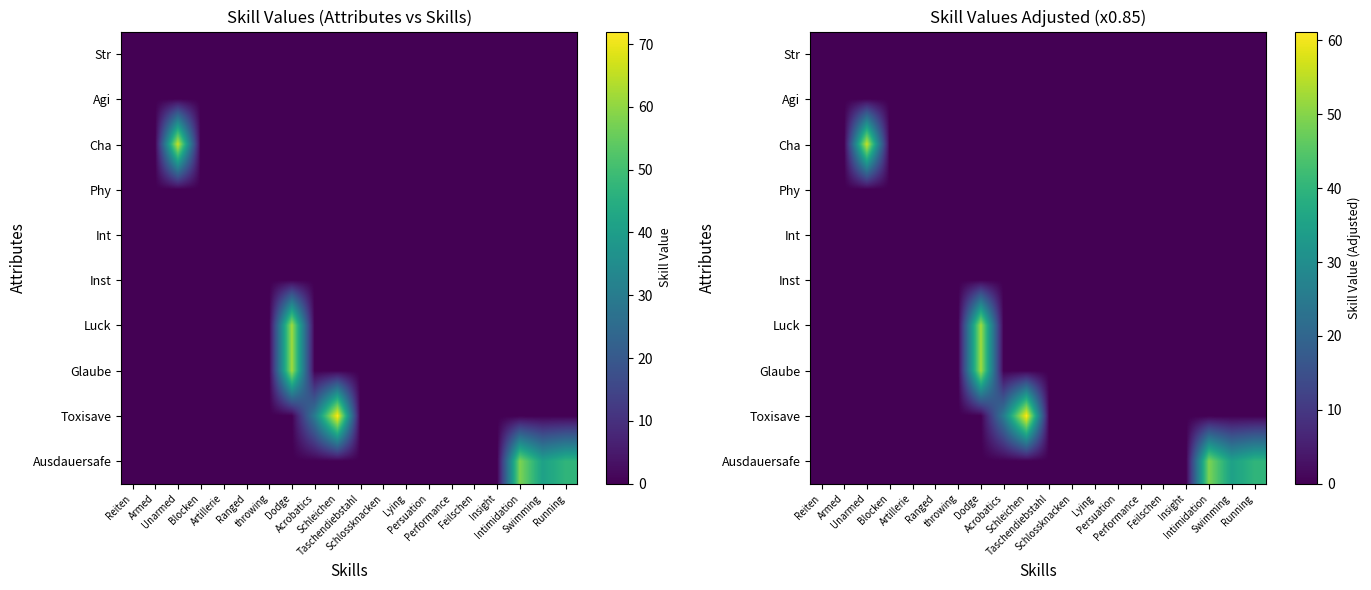

Is it true that Ausdauersafe equals 23.4 at Acrobatics?

False